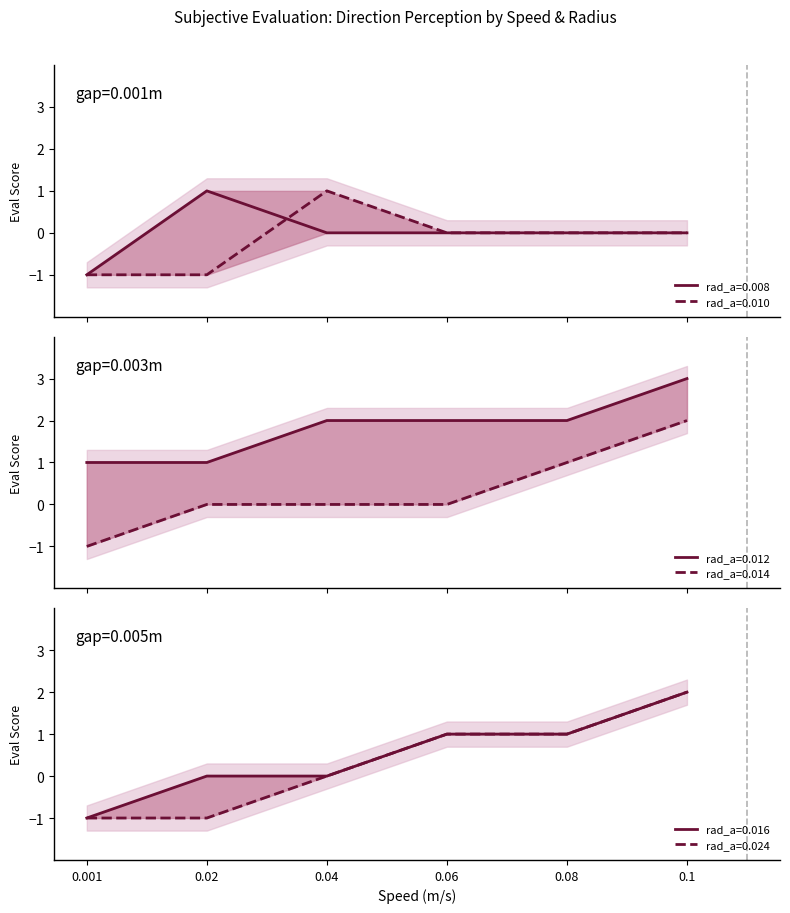

True or false: rad_a=0.012 has more than 0 interior local peaks.

False